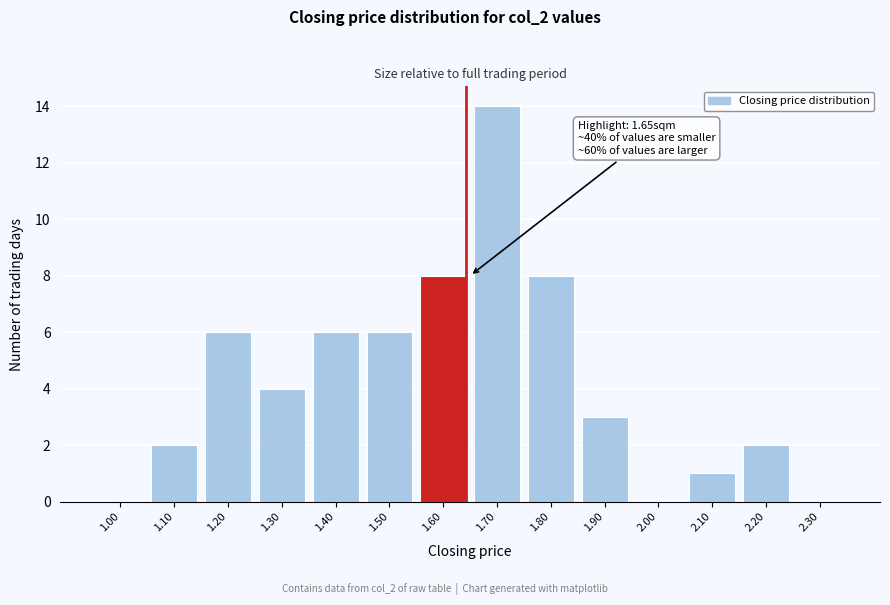

Reading right to left, transcribe all the data shown in this chart.

2.30=0	2.20=2	2.10=1	2.00=0	1.90=3	1.80=8	1.70=14	1.60=8	1.50=6	1.40=6	1.30=4	1.20=6	1.10=2	1.00=0